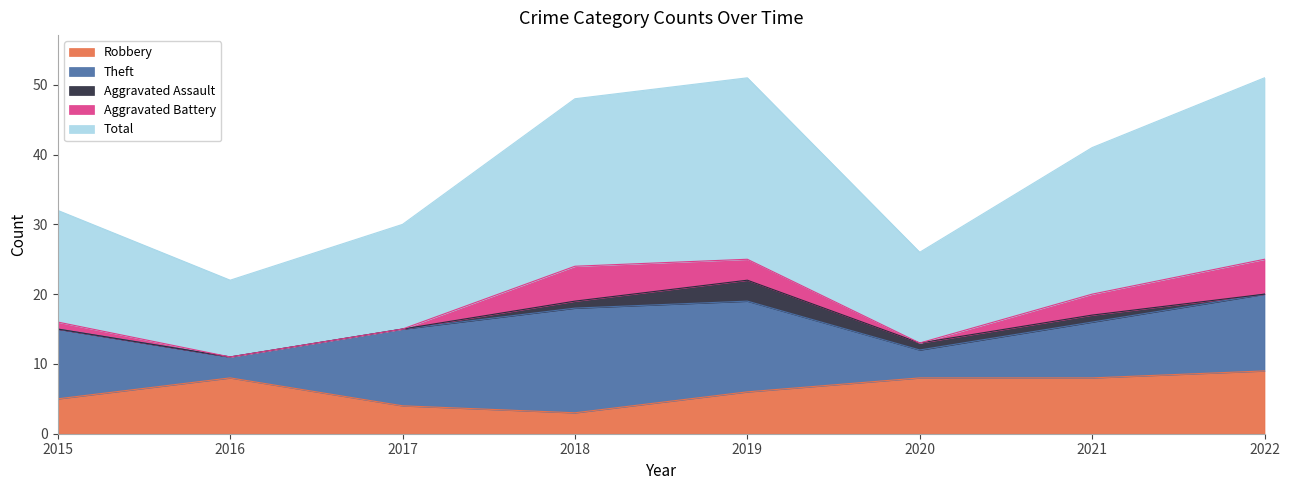

Reading left to right, list all the values displayed in this chart.

Robbery: 5	8	4	3	6	8	8	9
Theft: 10	3	11	15	13	4	8	11
Aggravated Assault: 0	0	0	1	3	1	1	0
Aggravated Battery: 1	0	0	5	3	0	3	5
Total: 16	11	15	24	26	13	21	26